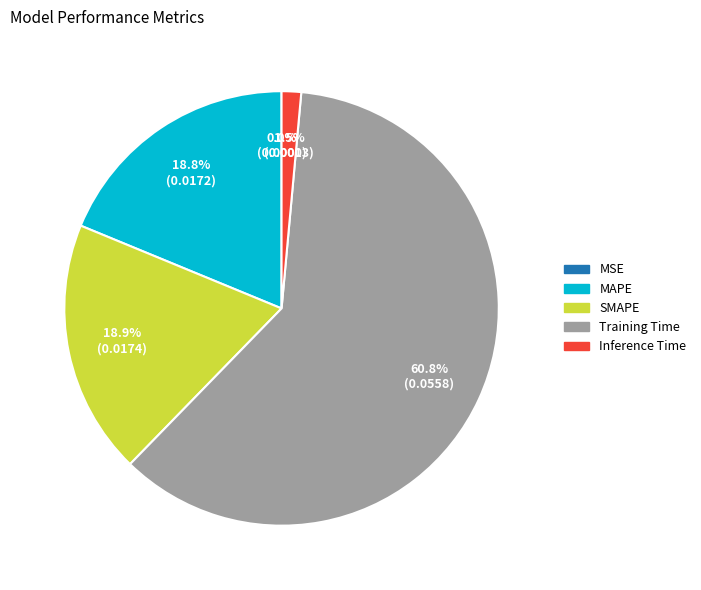

What portion of the pie excludes Inference Time?

98.5%